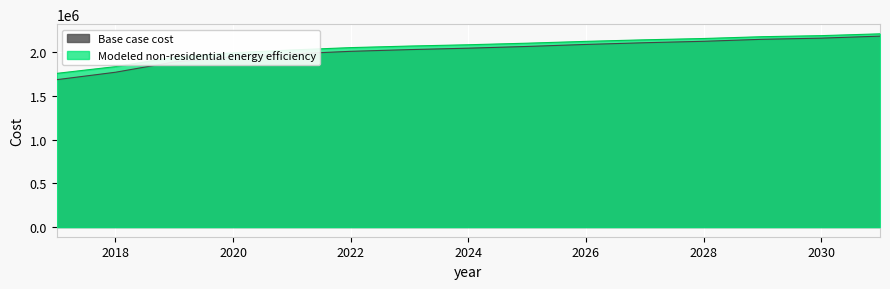

Which series has the largest total across all categories?

Modeled non-residential energy efficiency